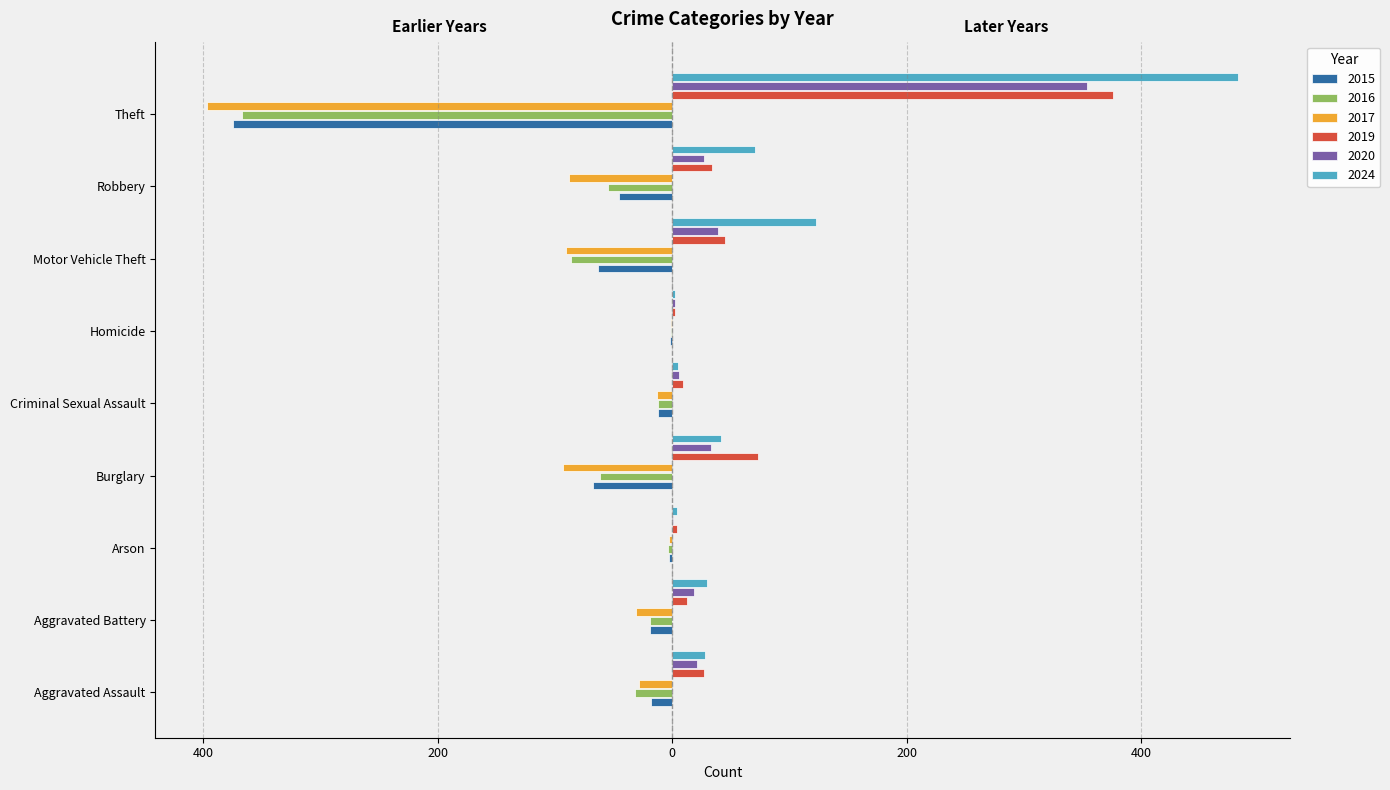

Reading right to left, transcribe all the data shown in this chart.

2015: -375	-45	-63	-2	-12	-68	-3	-19	-18
2016: -367	-55	-86	-1	-12	-62	-4	-19	-32
2017: -397	-88	-91	-1	-13	-93	-3	-31	-28
2019: 376	34	45	2	9	73	4	13	27
2020: 354	27	39	2	6	33	1	19	21
2024: 483	71	123	2	5	42	4	30	28